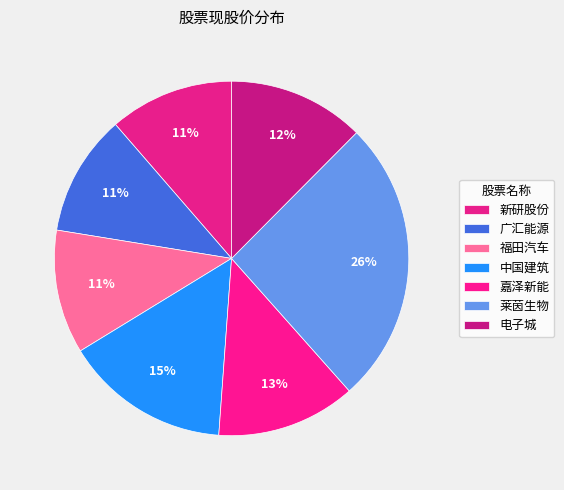

Which category has the biggest portion of the pie?

莱茵生物